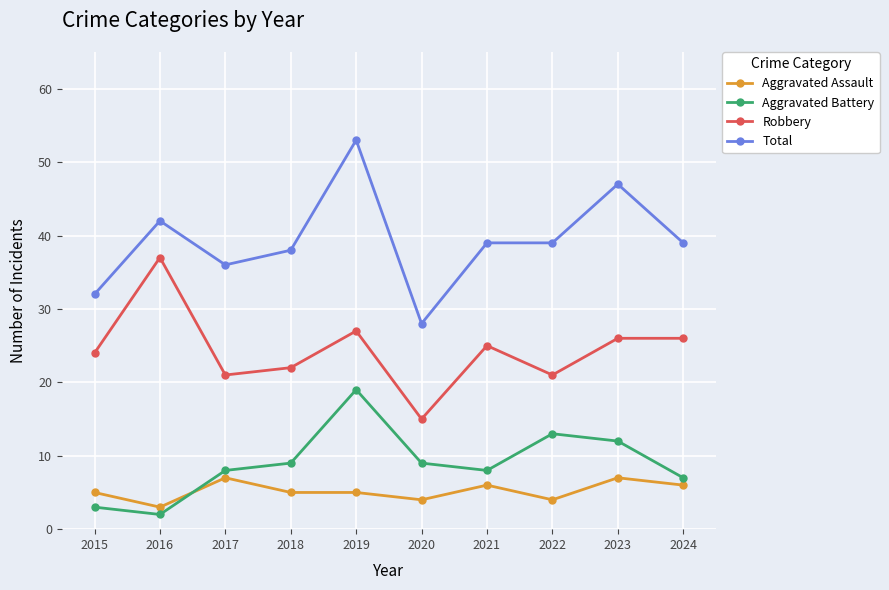

What are all the series names shown in the legend?

Aggravated Assault, Aggravated Battery, Robbery, Total